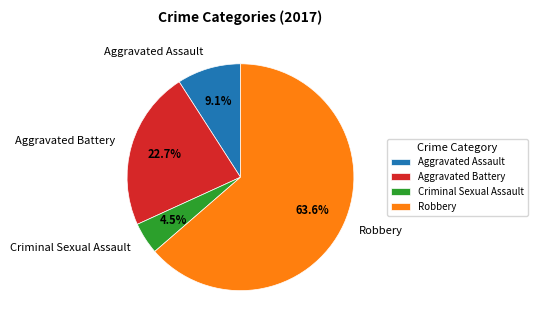

Which slice is the smallest?

Criminal Sexual Assault